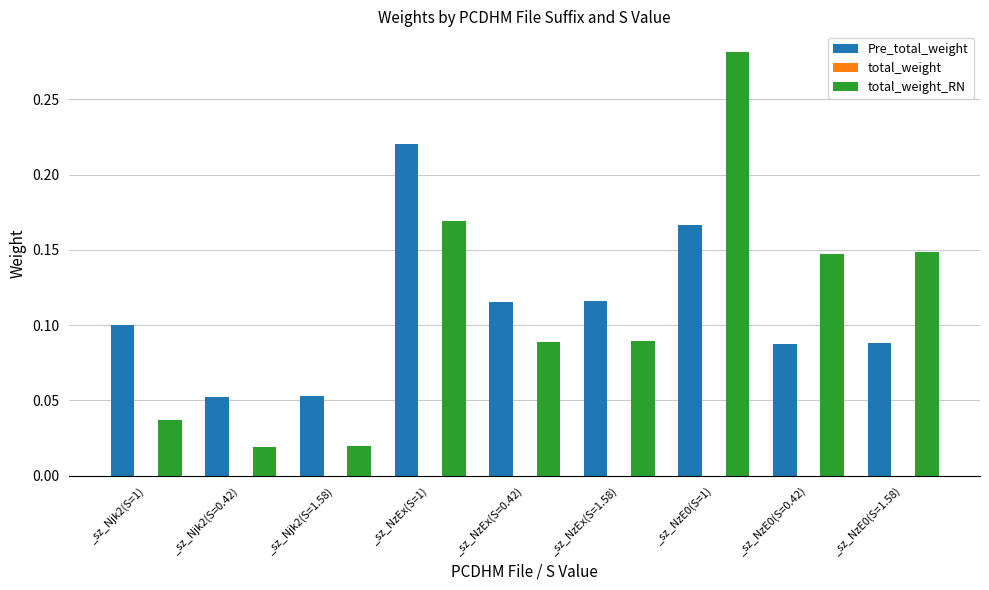

Is it true that total_weight_RN equals 0.1 at _sz_NzE0(S=1.58)?

True